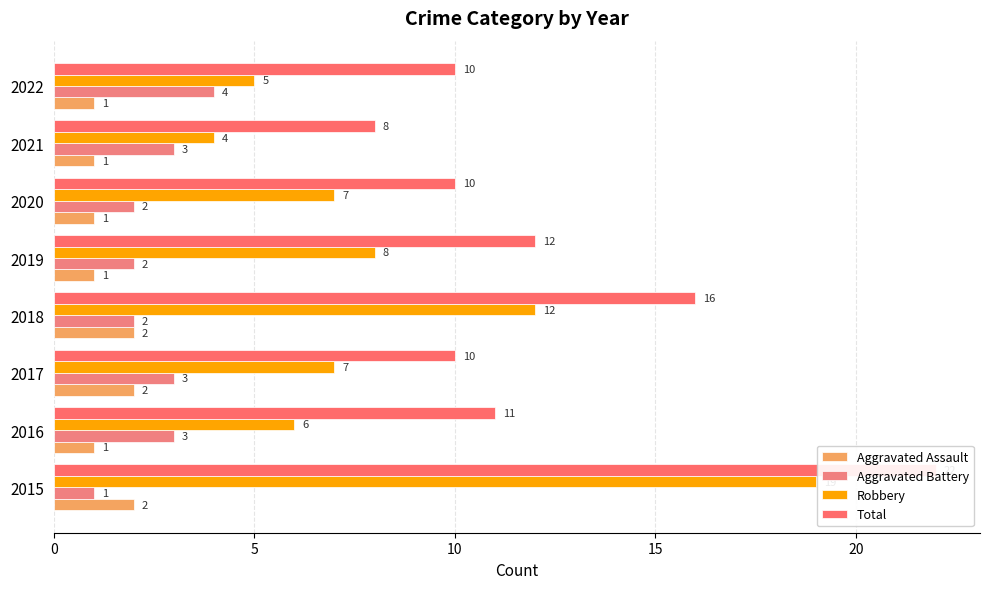

Which series has the widest spread of values?

Robbery